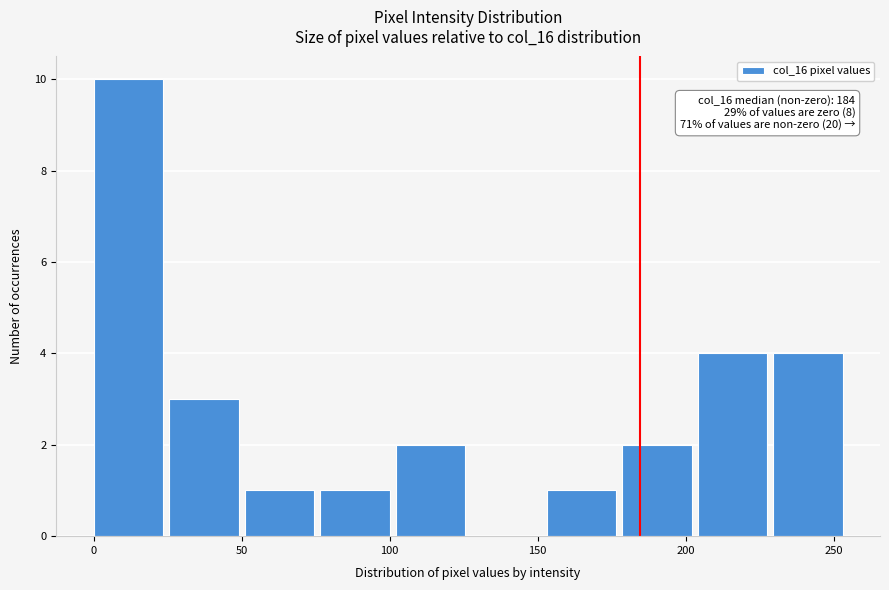

Over which range of the x-axis is the bar tallest?

0.0 to 25.5